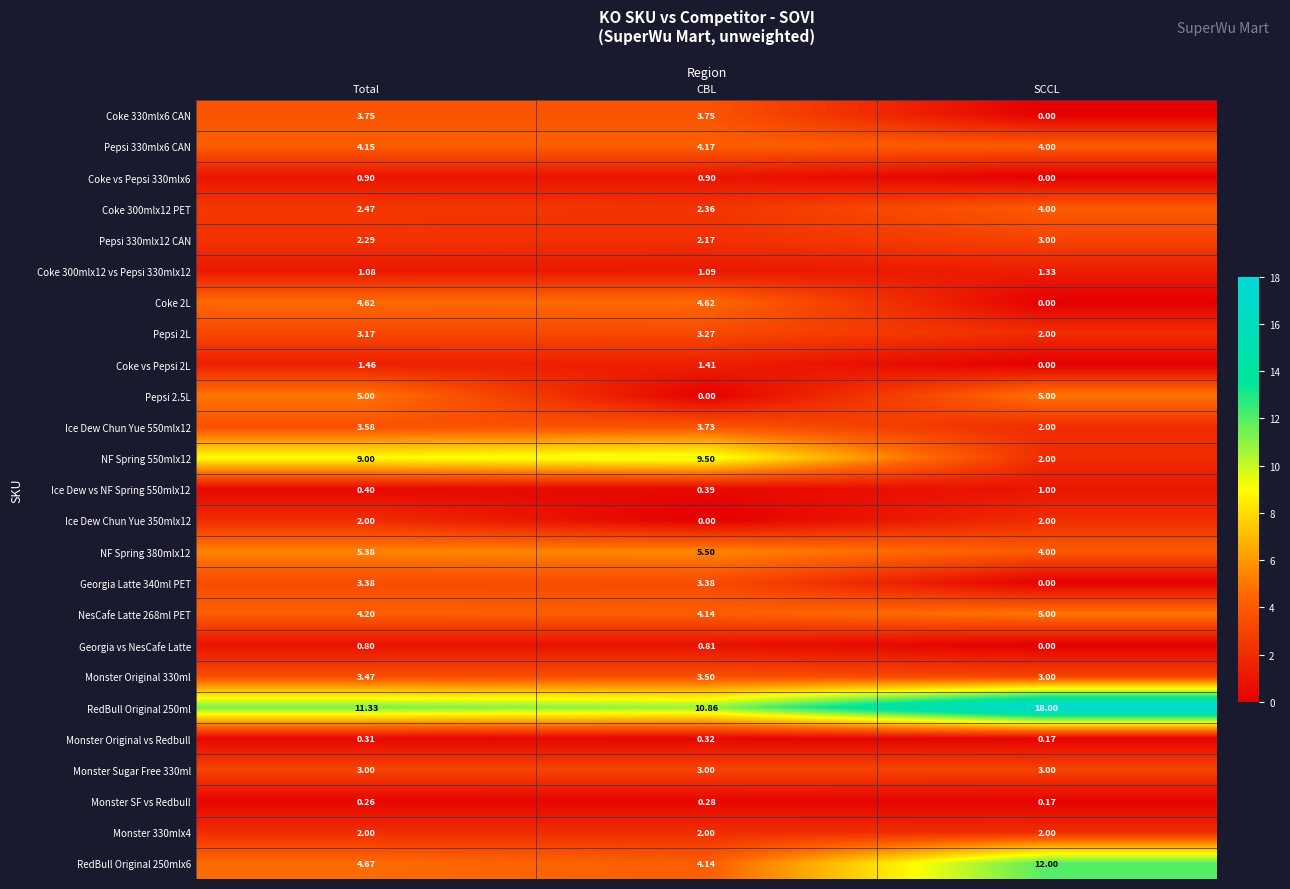

Rank the categories by NF Spring 380mlx12 value from lowest to highest.

SCCL, Total, CBL